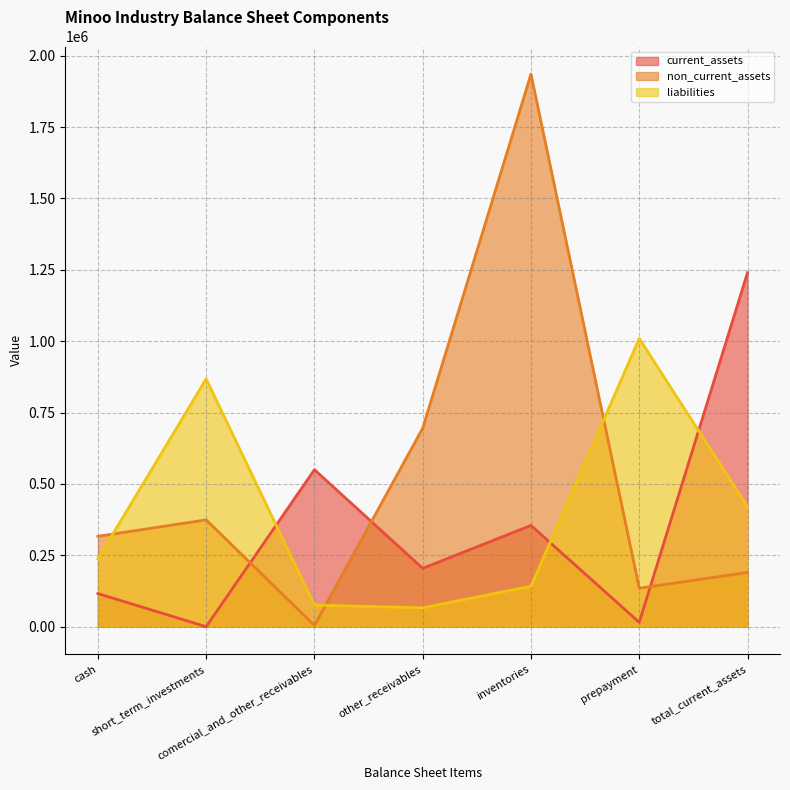

The current_assets series shows 50905 at other_receivables. True or false?

False